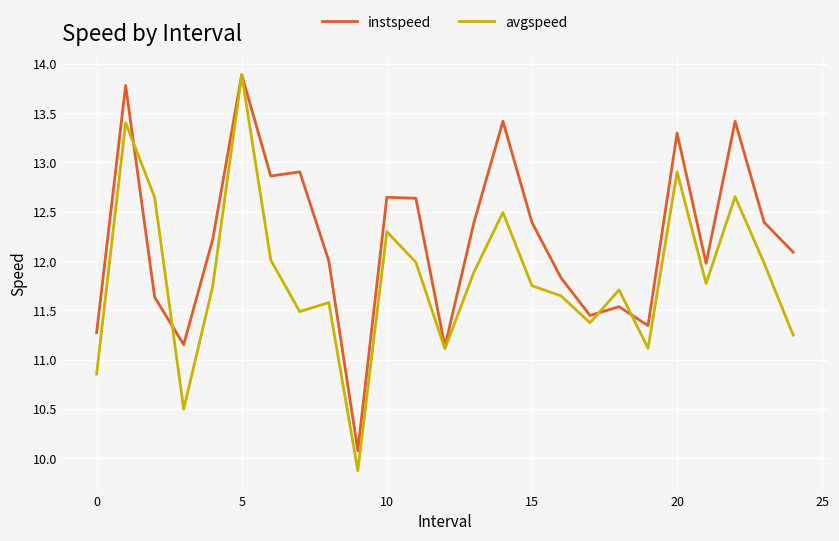

Rank the series by their average value, from highest to lowest.

instspeed, avgspeed